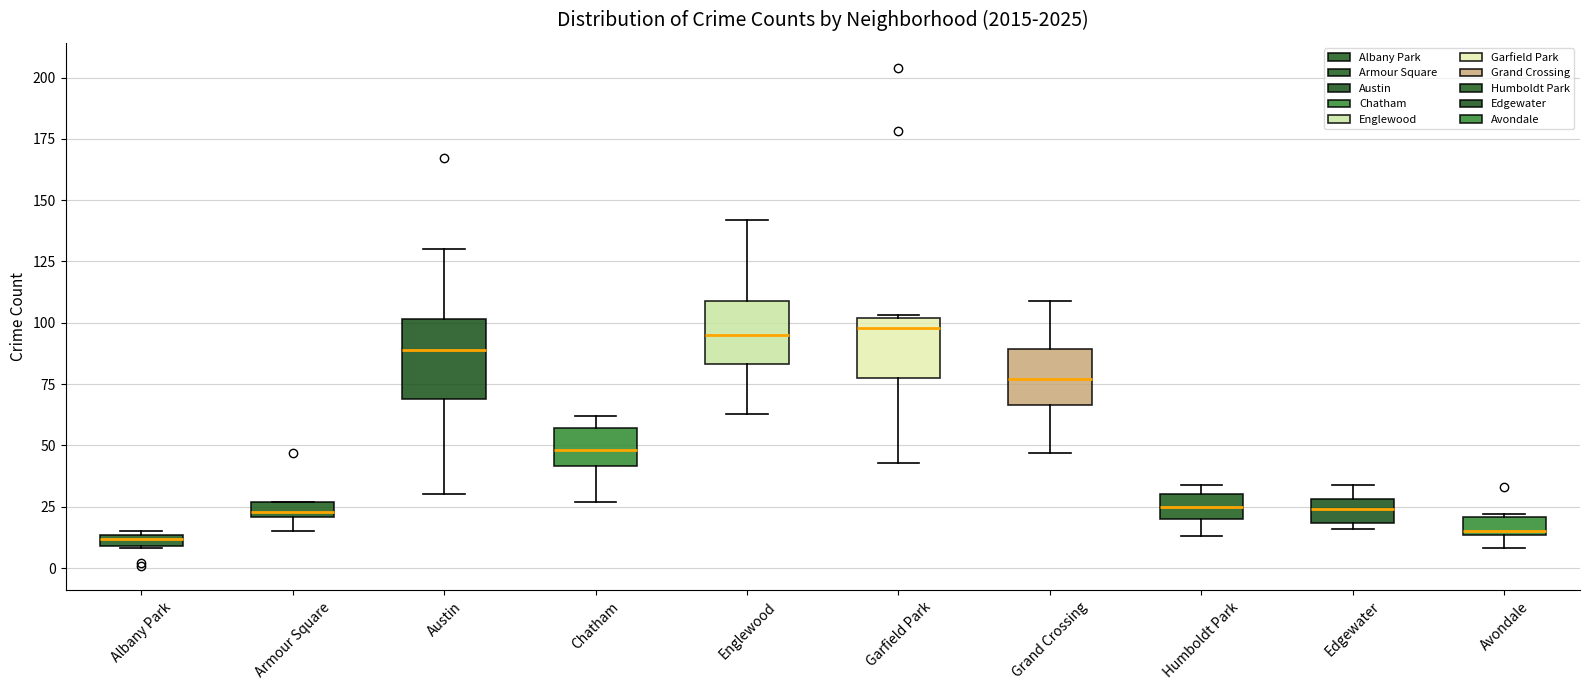

Where does the upper whisker of the box for Edgewater end on the y-axis? The values are not printed on the chart, so give them approximately, as read against the axis.

35